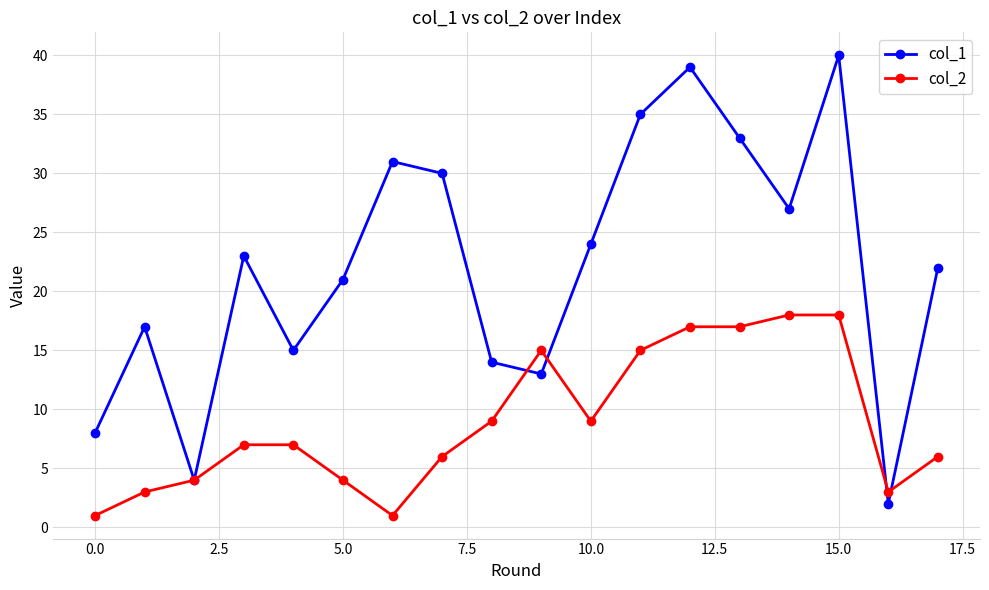

What is the difference between the second highest and minimum values in the col_1 series?

37